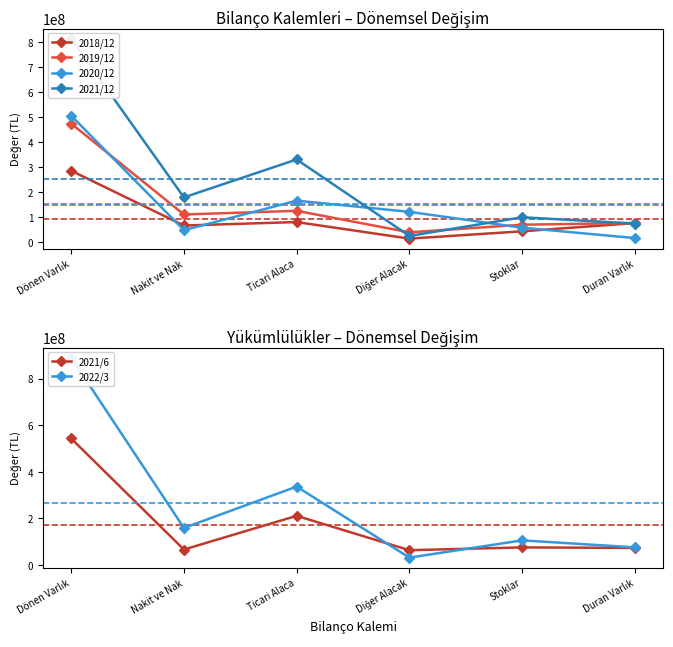

True or false: 2019/12 and 2018/12 intersect in this chart.

False